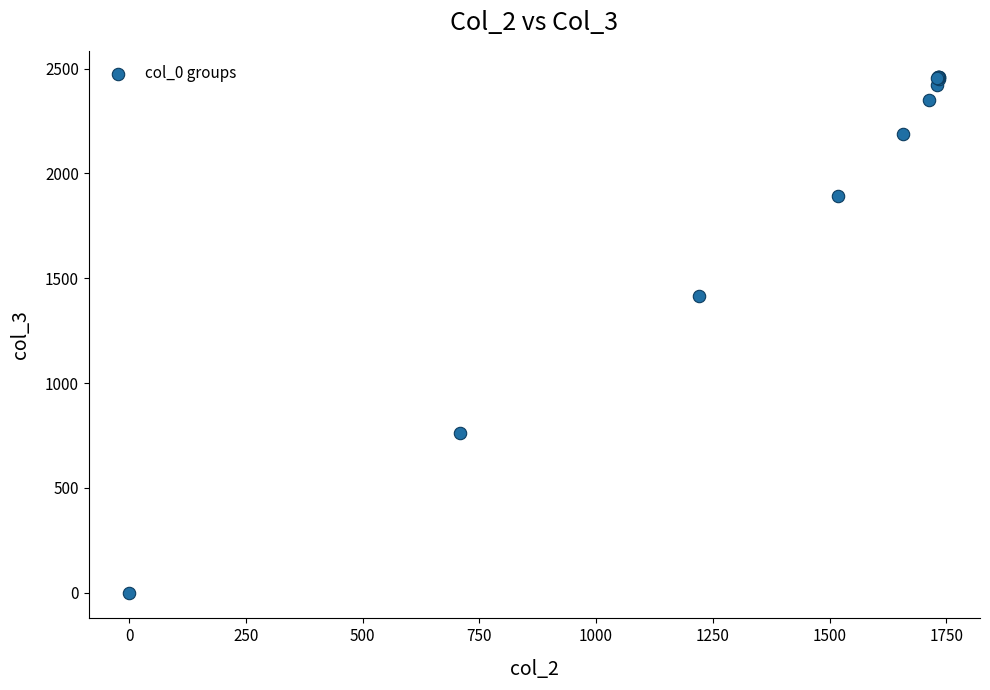

What Y value in the scatter plot is closest to 1230?

1414.5